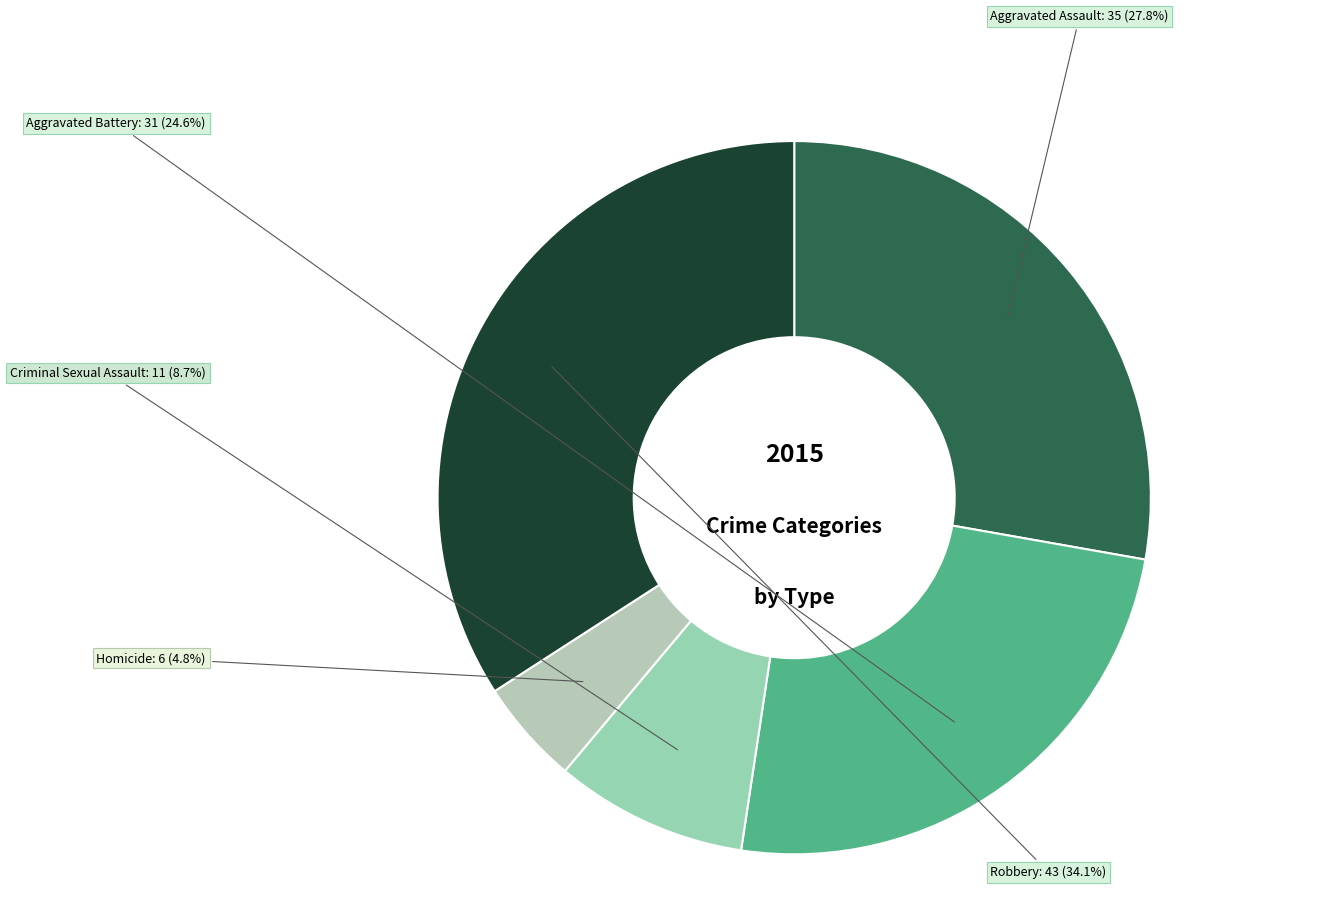

Is the sum of Aggravated Assault and Criminal Sexual Assault greater than half?

No